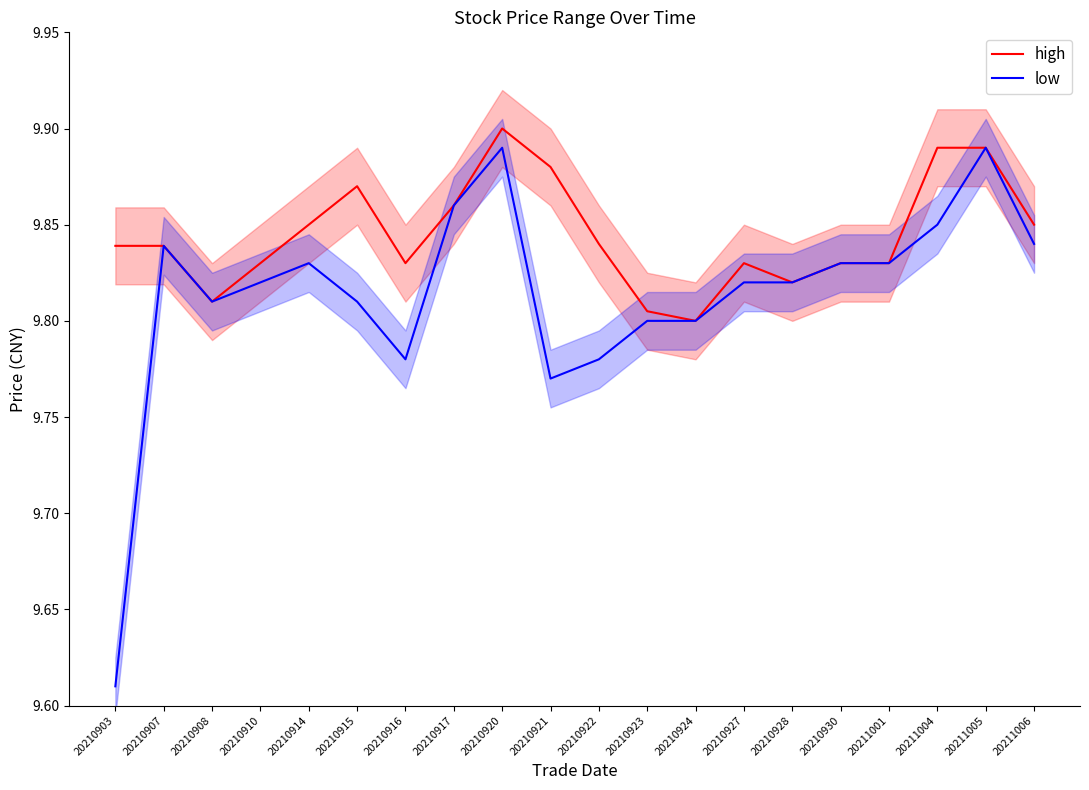

What is the difference between the second highest and second lowest values in the low series?

0.1